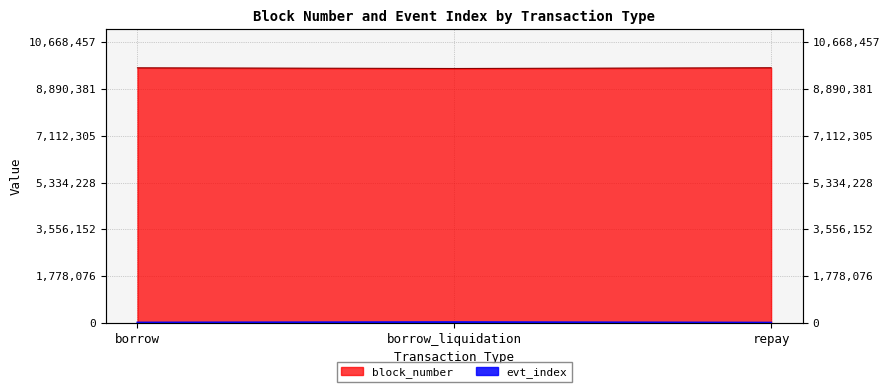

Rank the series by their average value, from highest to lowest.

block_number, evt_index